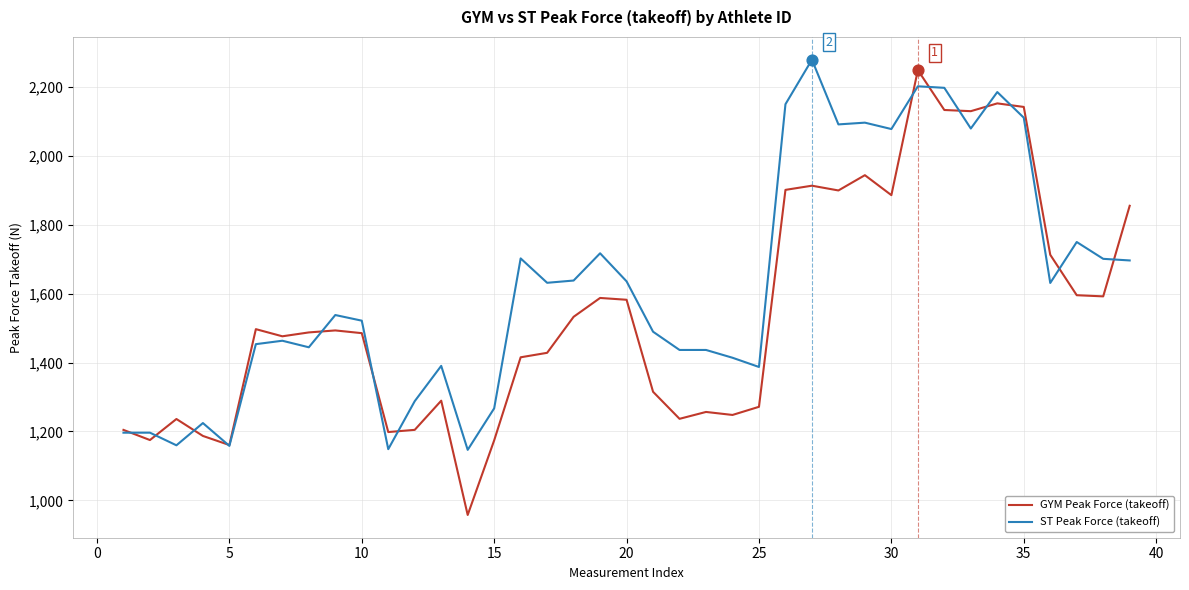

What are all the series names shown in the legend?

GYM Peak Force (takeoff), ST Peak Force (takeoff)